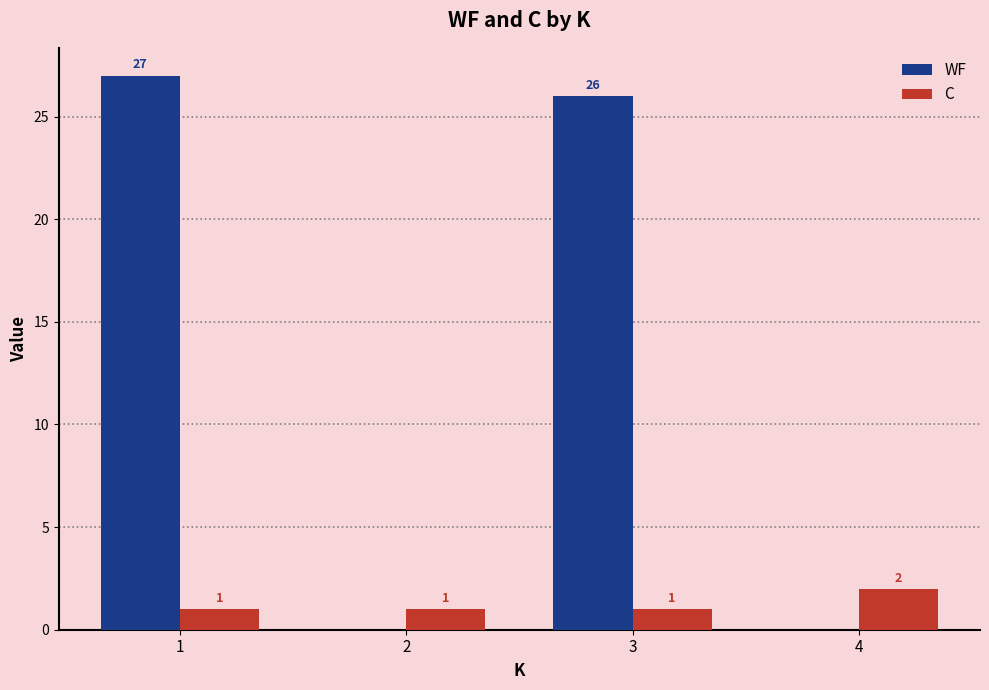

What is the highest value of the WF series?

27